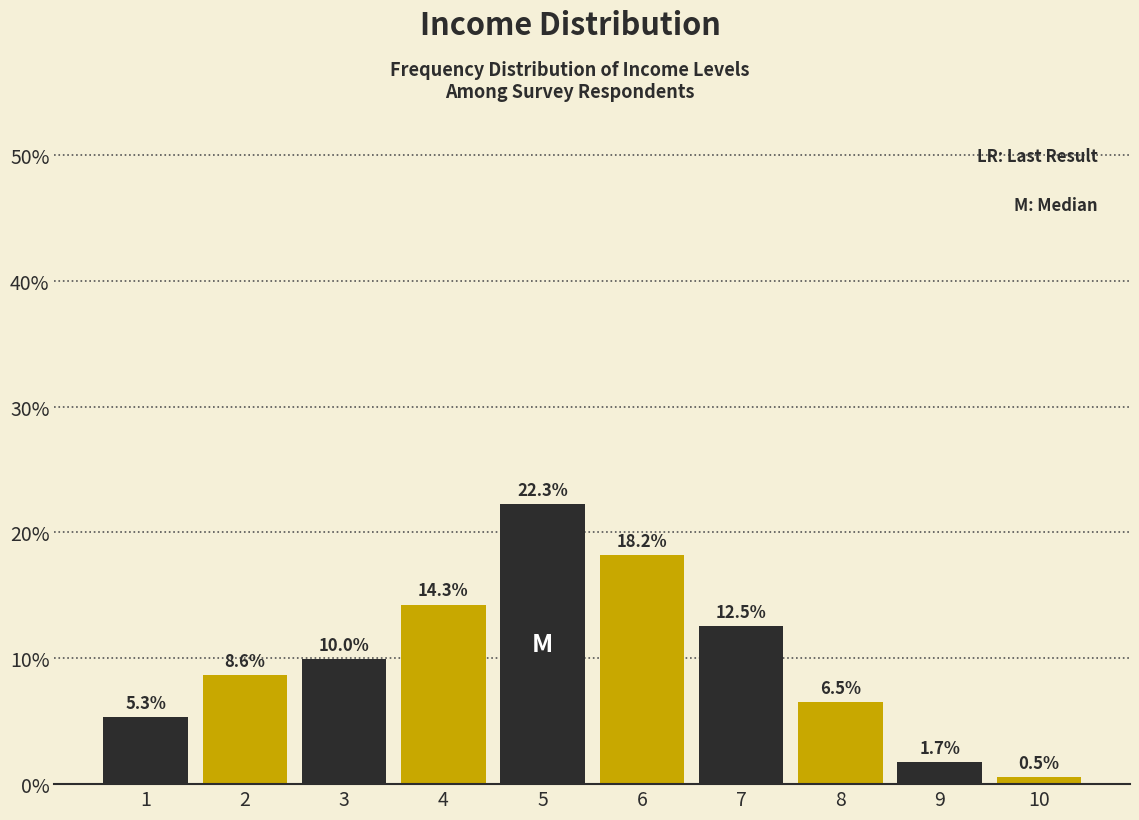

Reading left to right, transcribe all the data shown in this chart.

1=5.3	2=8.6	3=10.0	4=14.3	5=22.3	6=18.2	7=12.5	8=6.5	9=1.7	10=0.5